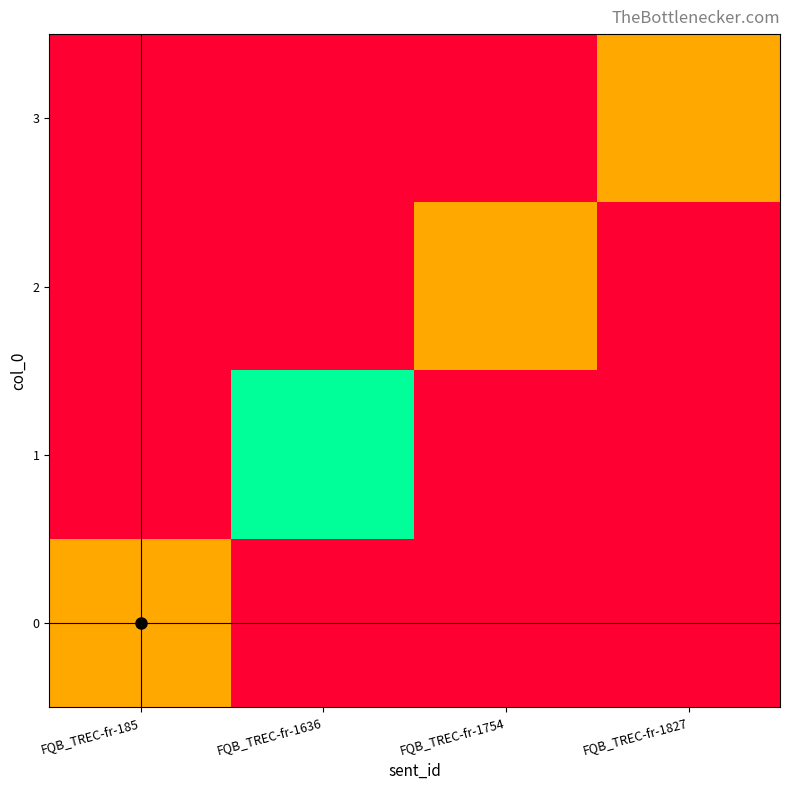

Rank the series at FQB_TREC-fr-1827 from lowest to highest value.

0, 1, 2, 3